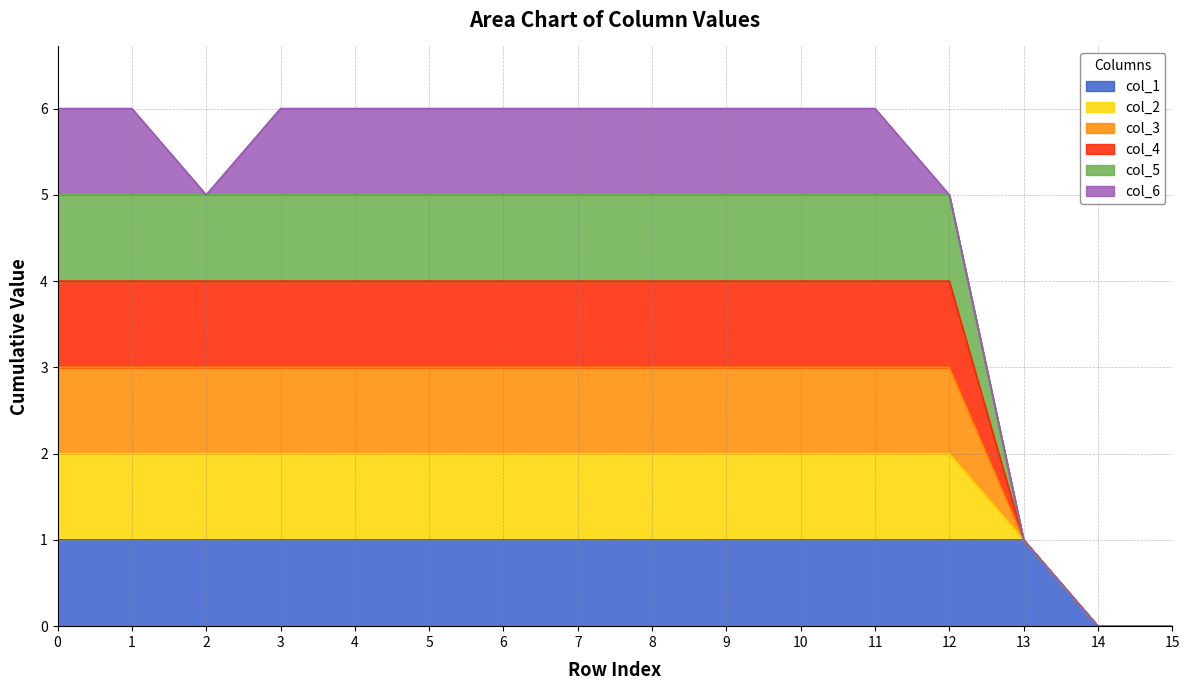

Does the chart display data point markers on the line(s)?

No